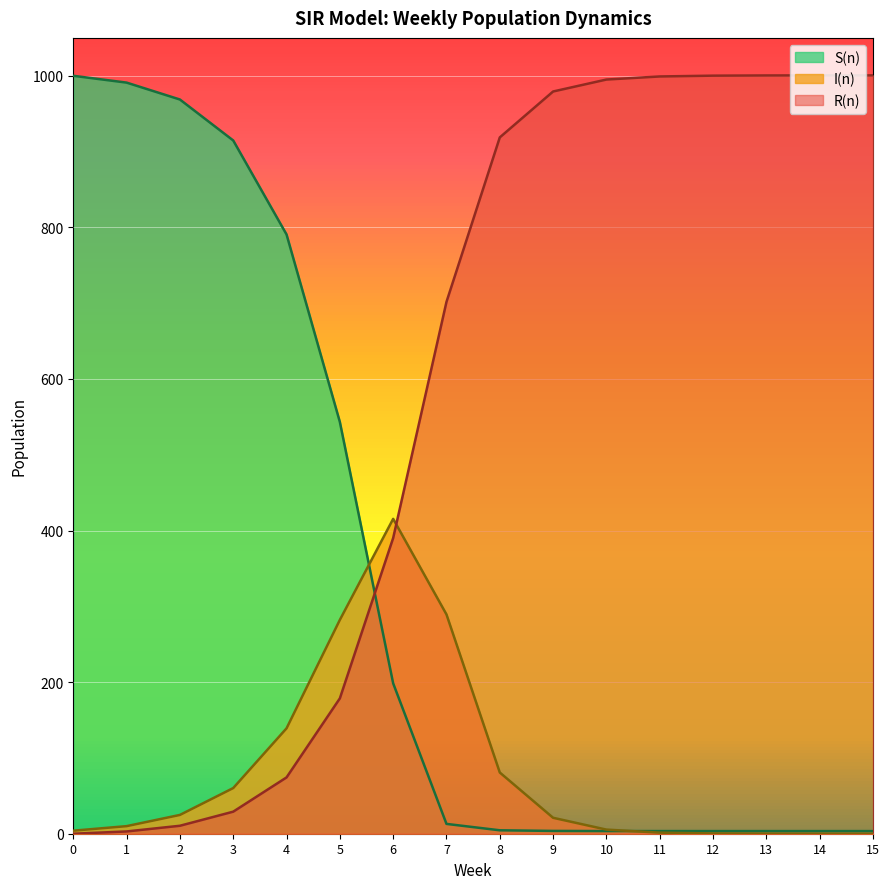

What is the total value across all series at 8?

1004.0